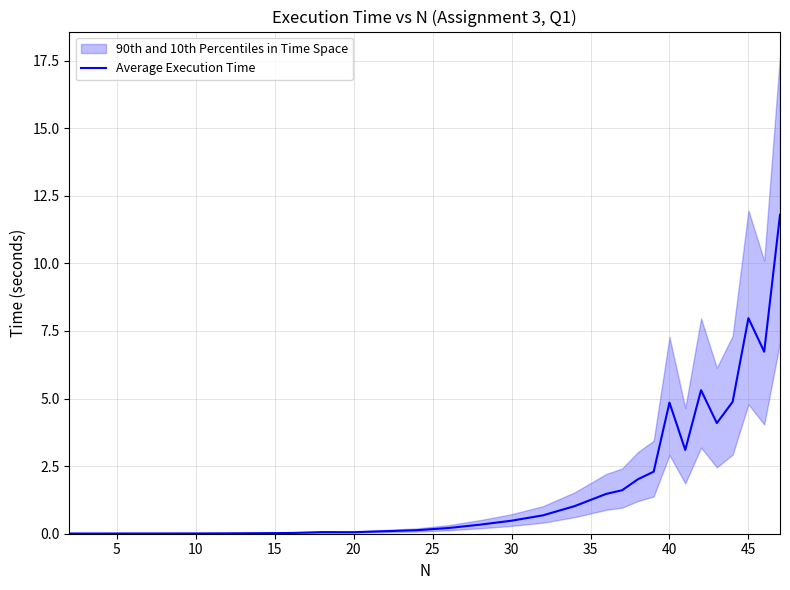

How many points are higher than both their immediate neighbors (excluding endpoints)?

4